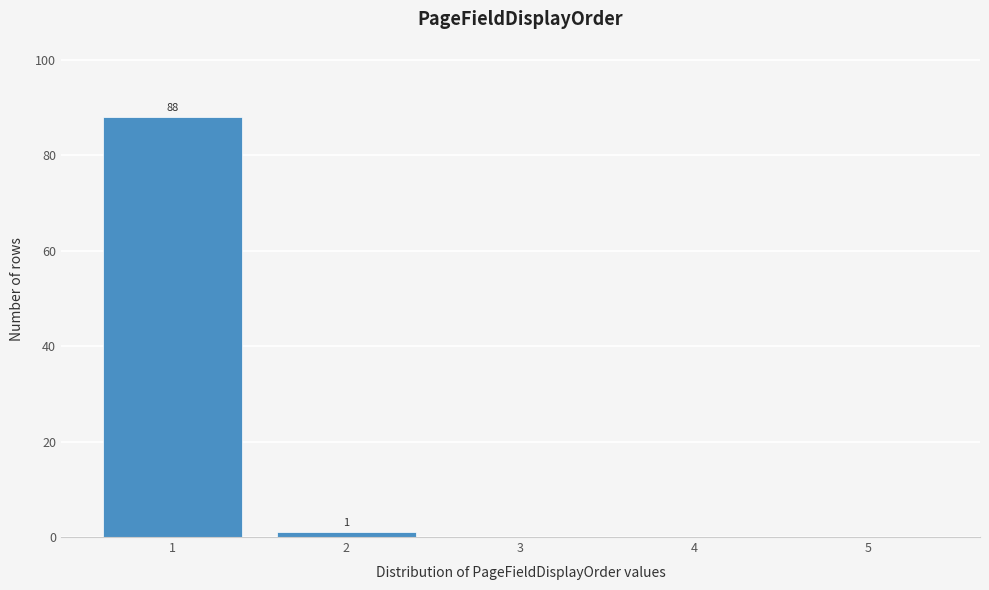

Reading left to right, what are all the values shown in this chart?

1=88	2=1	3=0	4=0	5=0